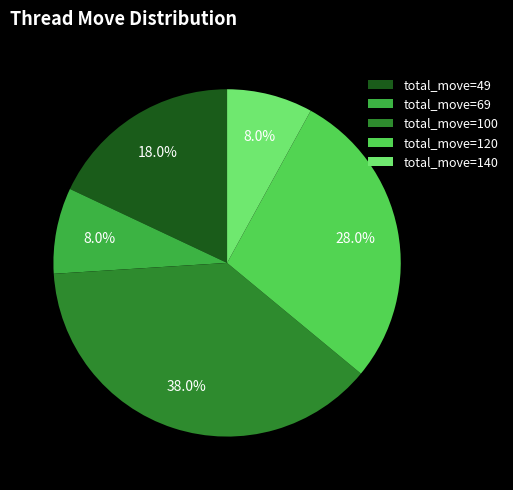

Which has a higher value, total_move=120 or total_move=140?

total_move=120